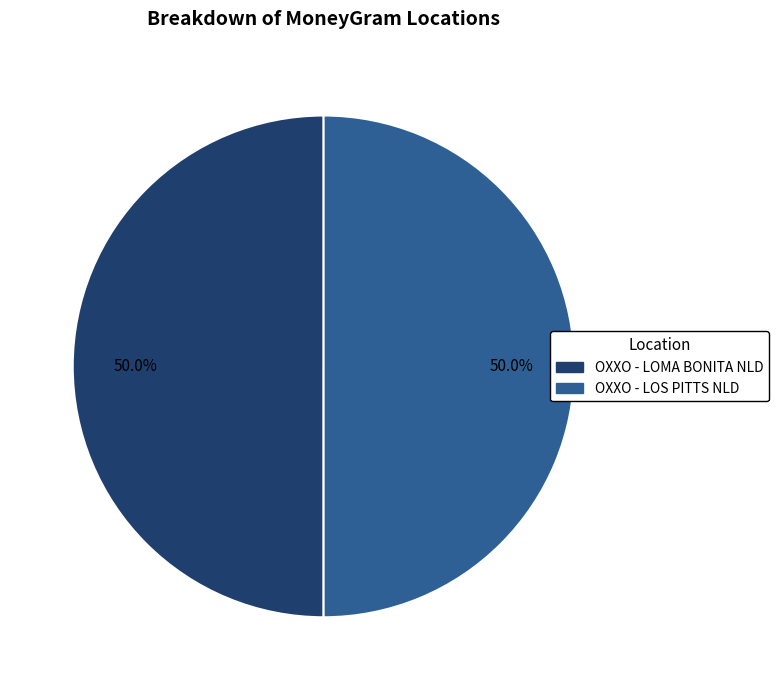

To the nearest percent, what percentage of the pie is OXXO - LOMA BONITA NLD?

50%